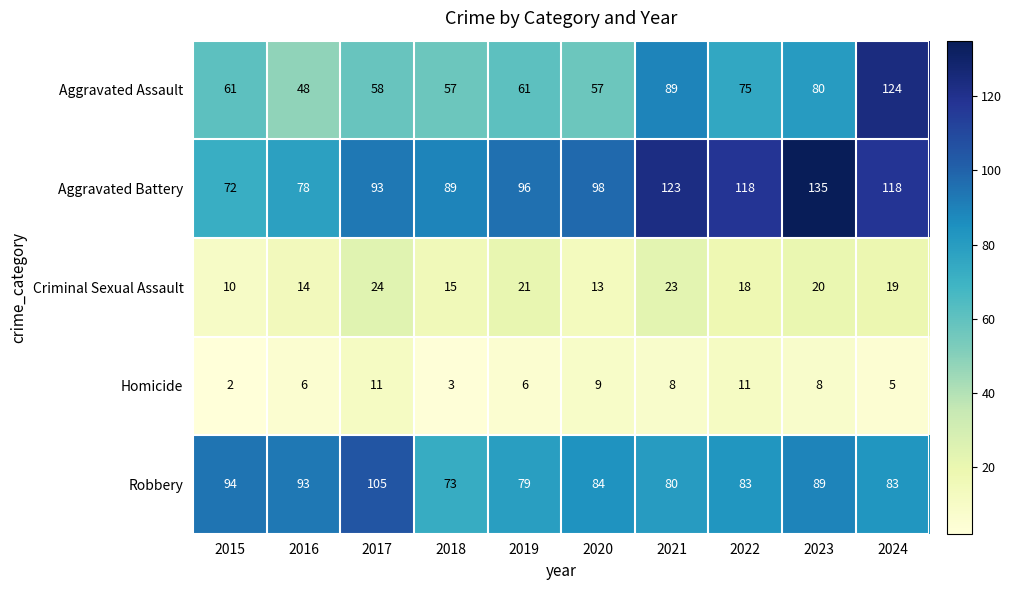

What is the difference between the Aggravated Battery values at 2018 and 2020?

9